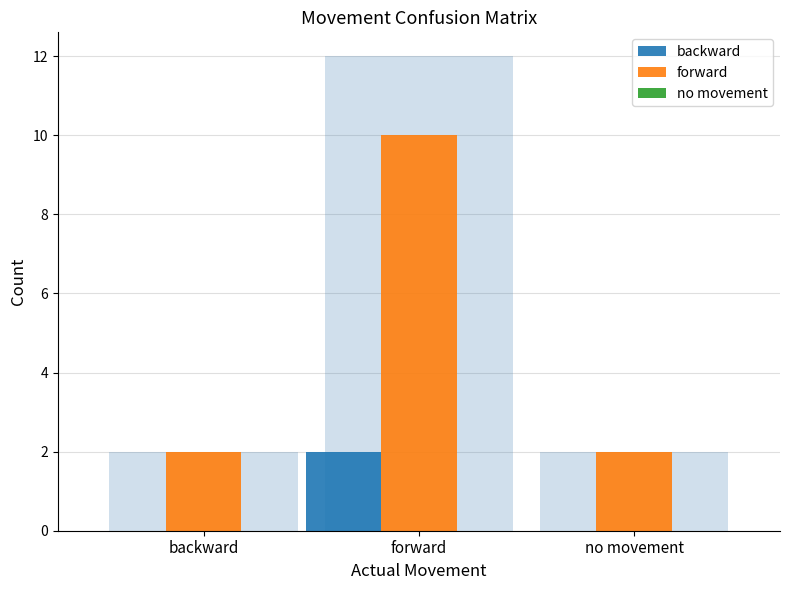

List the labels in order of forward value, smallest first.

backward, no movement, forward